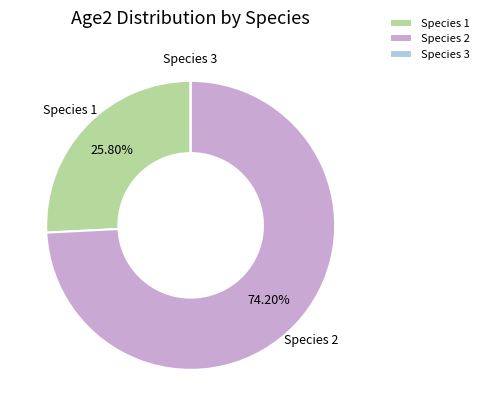

Which category accounts for the majority?

Species 2